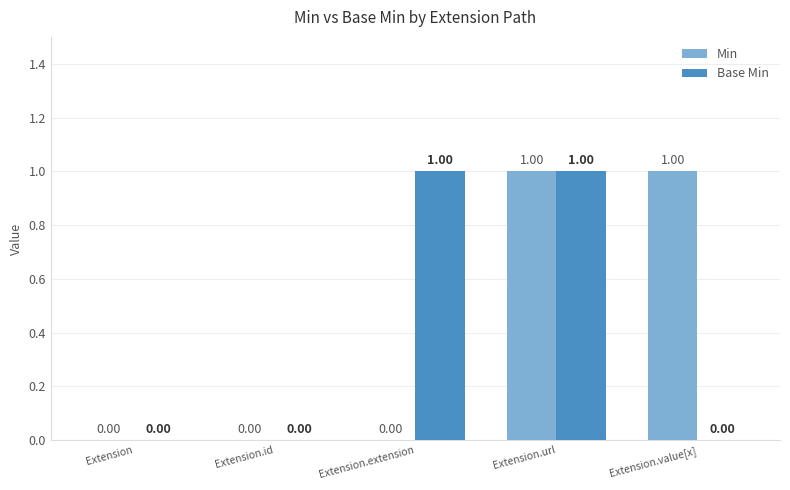

How many positive values does the Base Min series have?

2